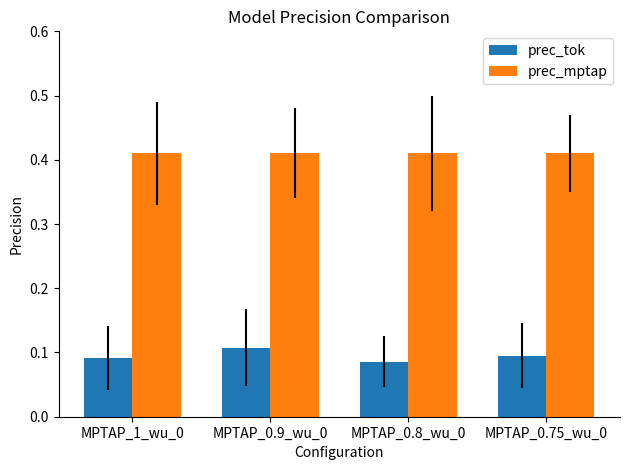

What is the label of the 1st bar from the right?

MPTAP_0.75_wu_0